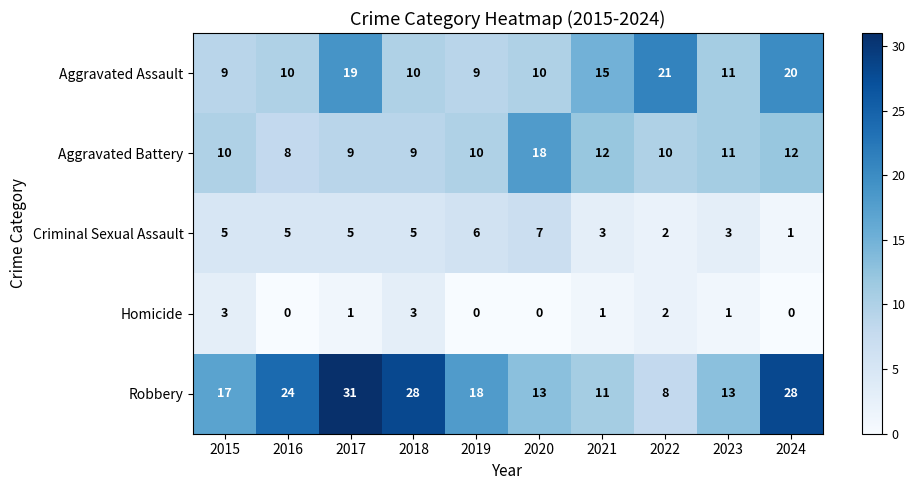

True or false: Homicide has a value of 1 at 2017.

True